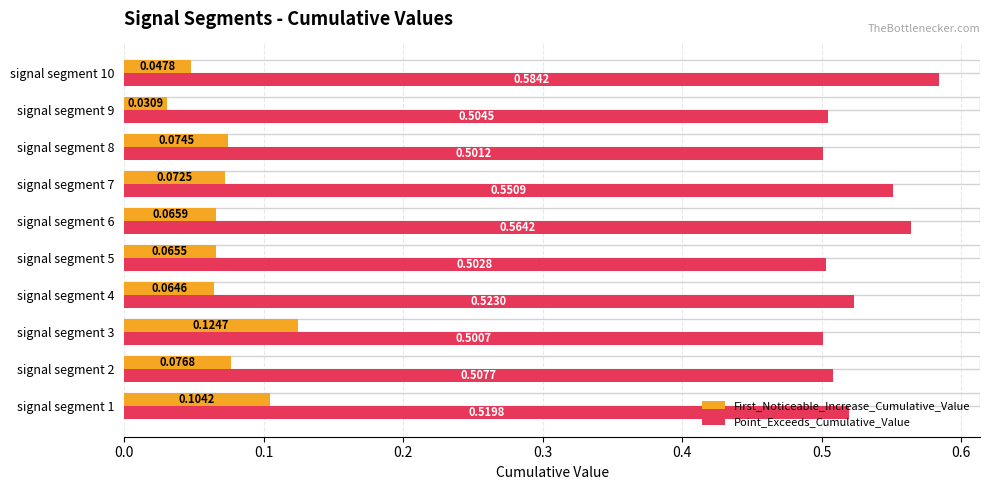

Rank the series by their average value, from lowest to highest.

First_Noticeable_Increase_Cumulative_Value, Point_Exceeds_Cumulative_Value